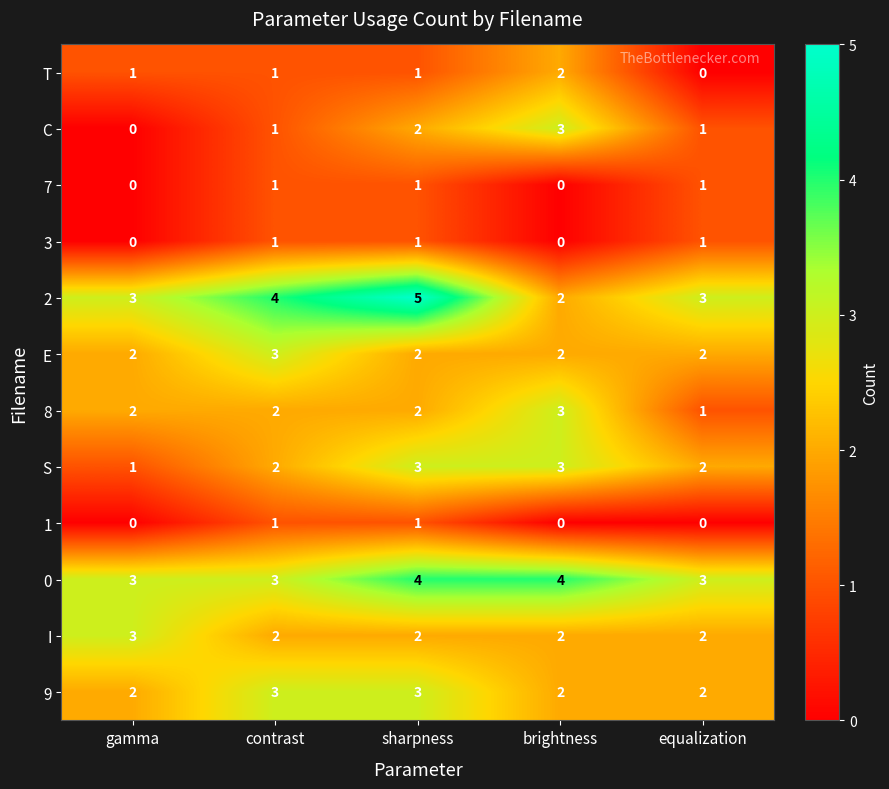

Which category has the lowest value in the 2 series?

brightness